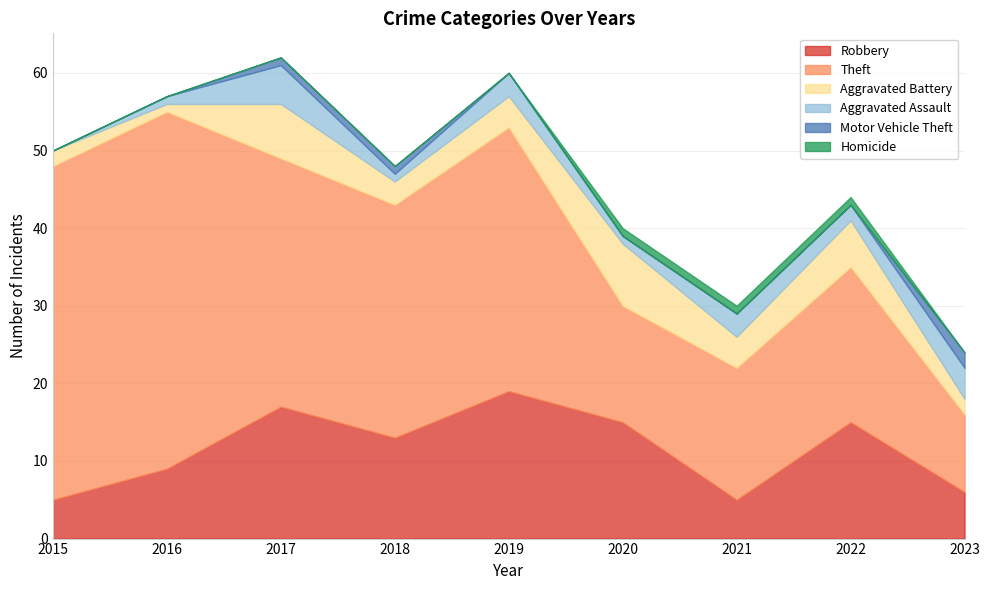

Which has a higher value, 2018 or 2017?

2017